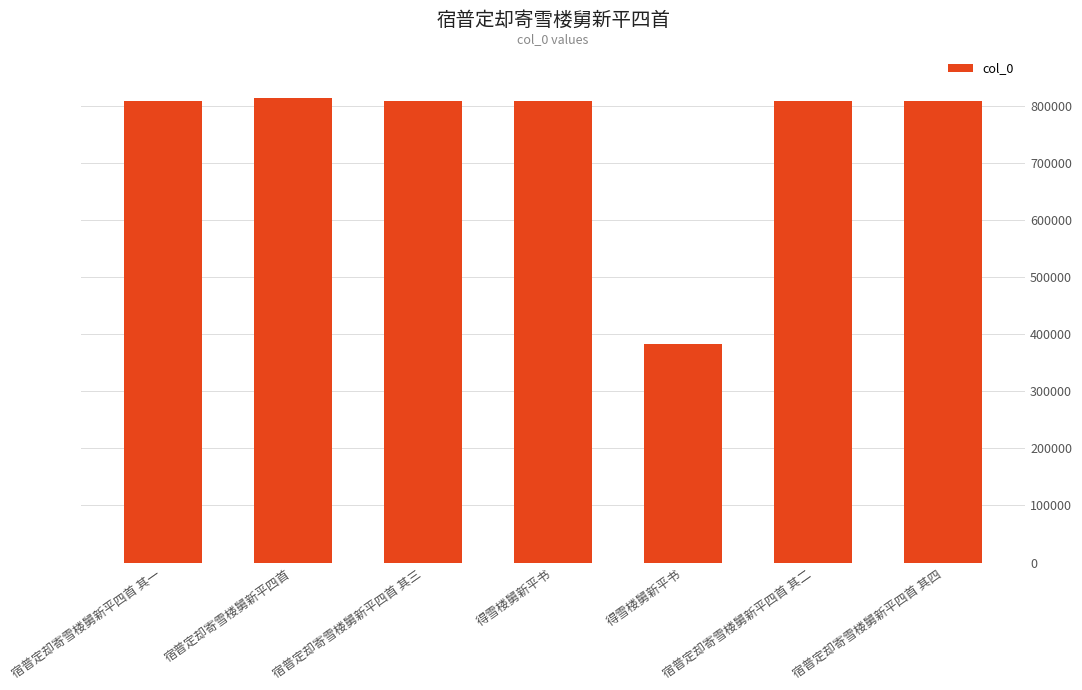

How many bars are there in total?

7